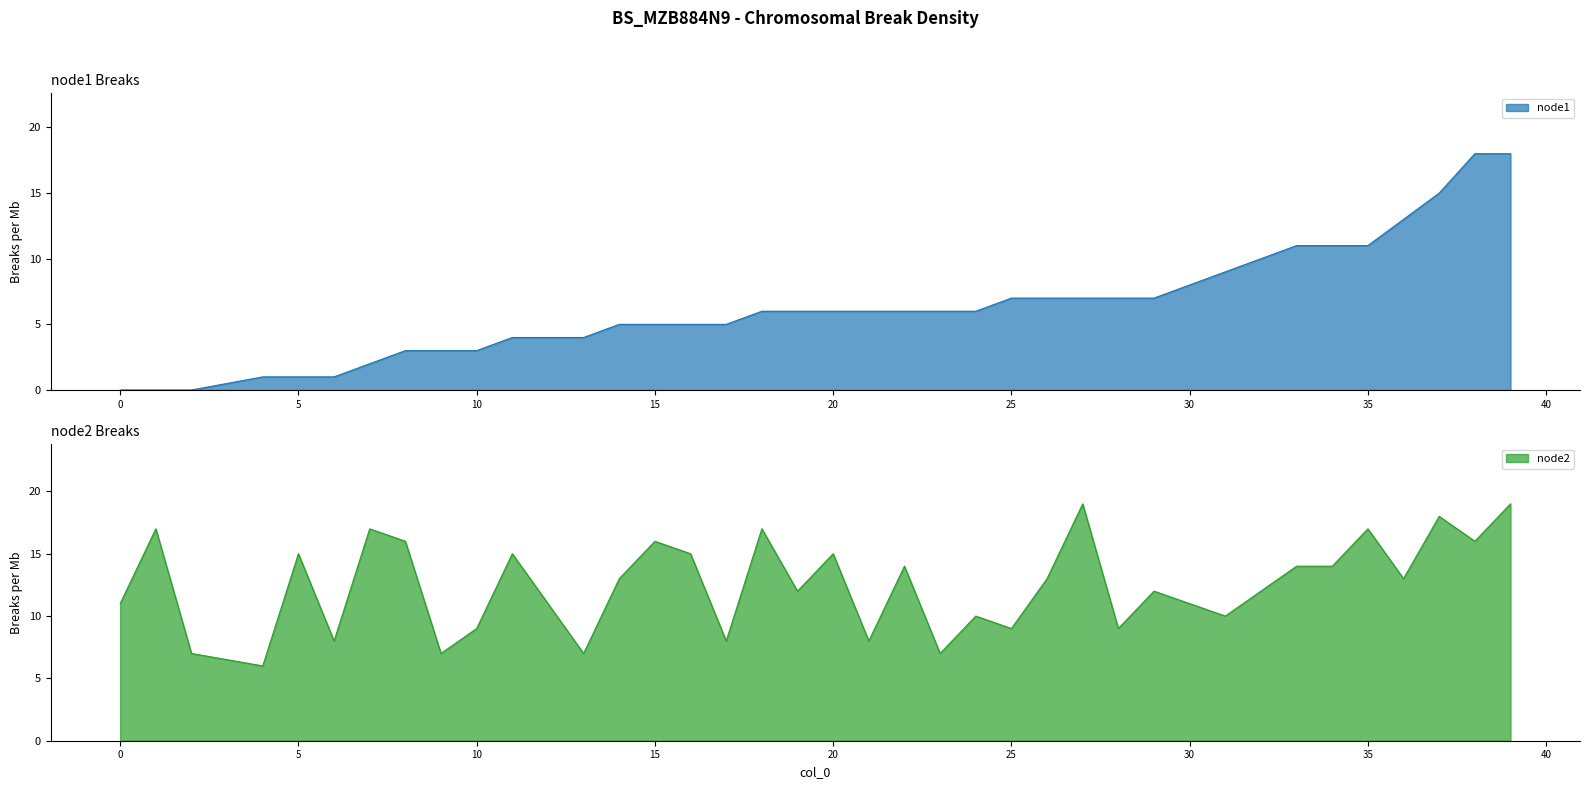

True or false: the data shows 3 at 29.

False